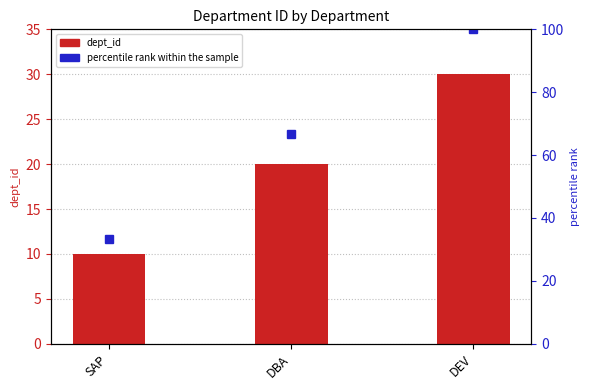

Count the number of categories in the chart.

3